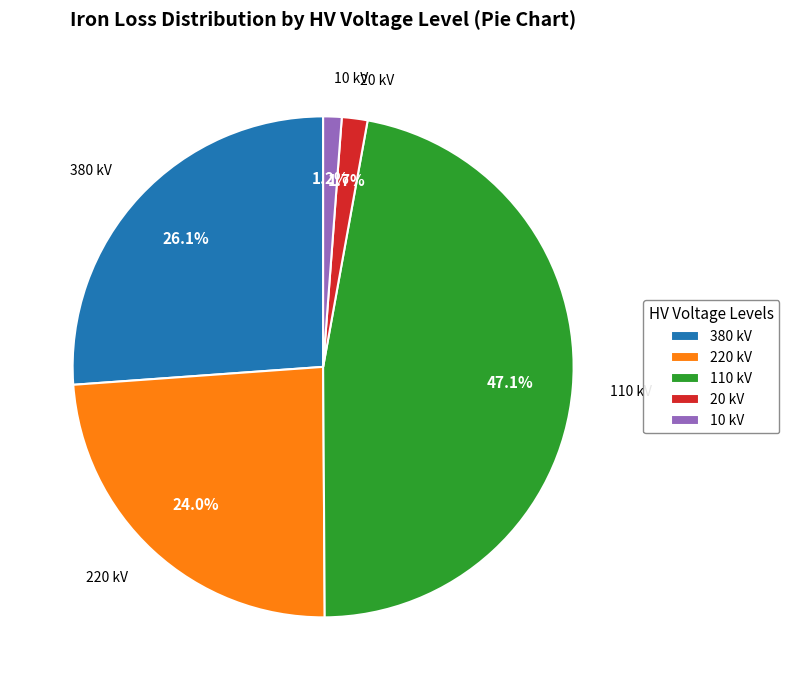

What percentage is NOT represented by 380 kV?

73.9%